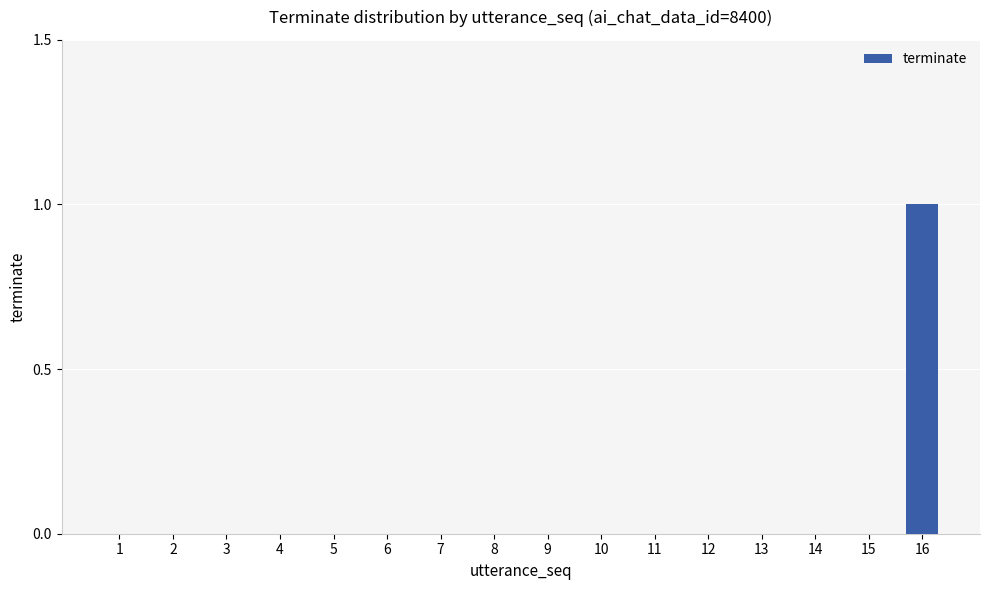

Count the number of data series in this chart.

1